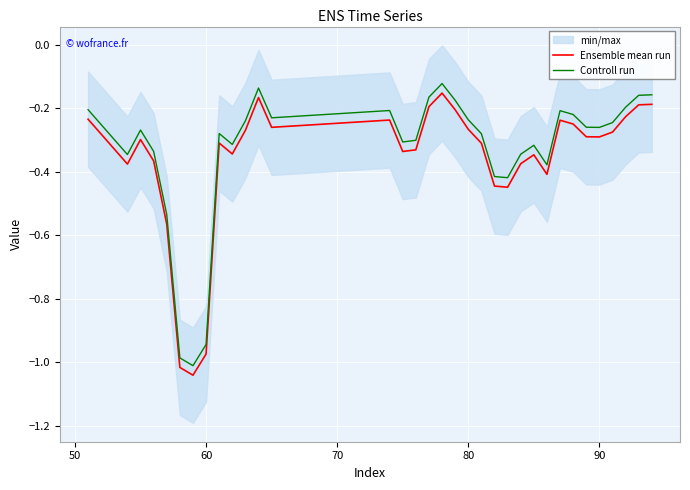

Does the chart display data point markers on the line(s)?

No